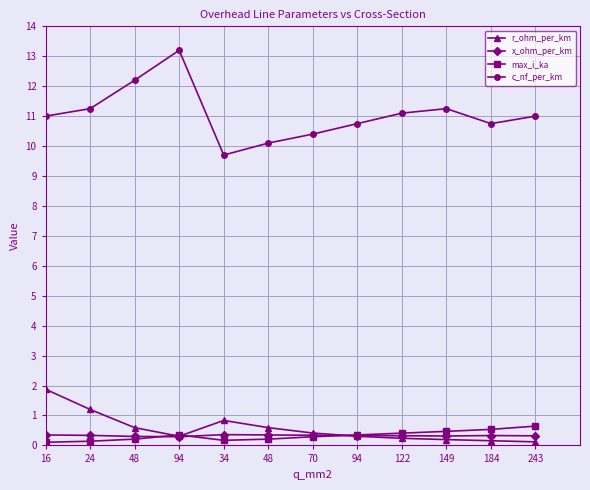

Between 16 and 94, which series saw the biggest shift?

c_nf_per_km